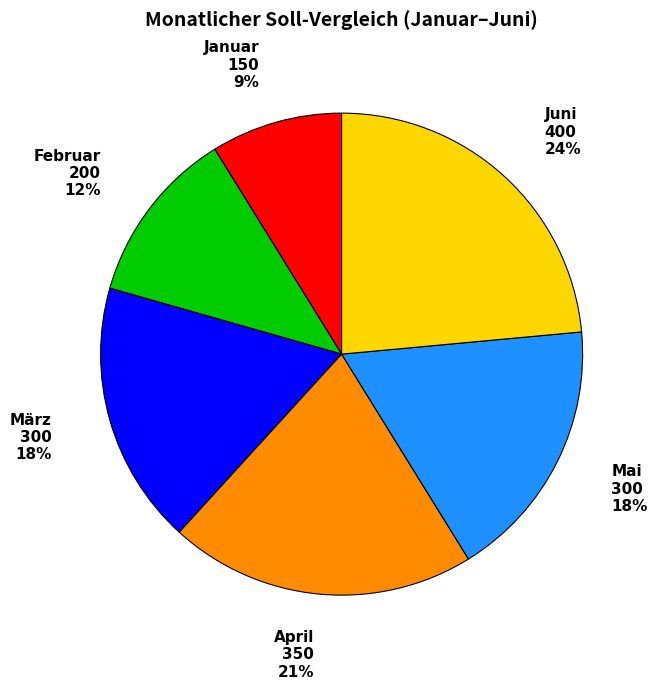

Count the number of slices in the pie.

6